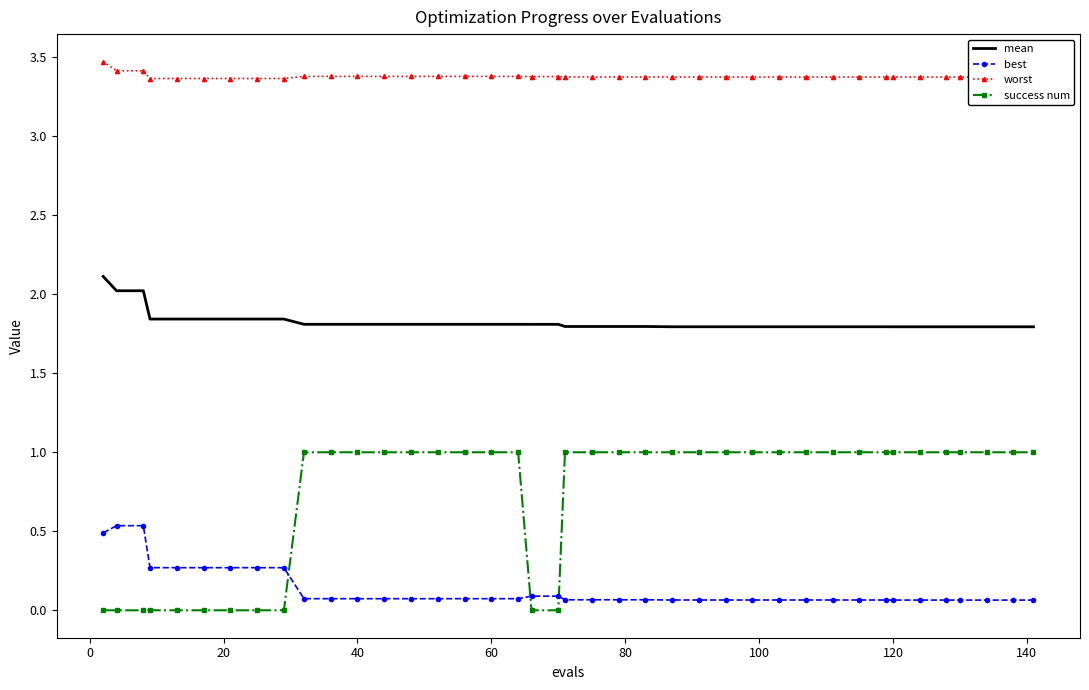

True or false: mean and success num intersect in this chart.

False